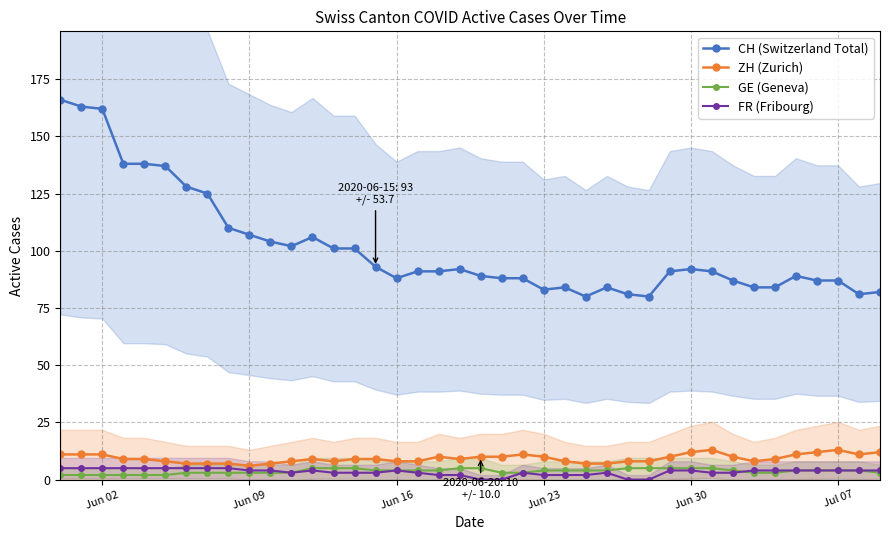

True or false: CH (Switzerland Total) and FR (Fribourg) intersect in this chart.

False